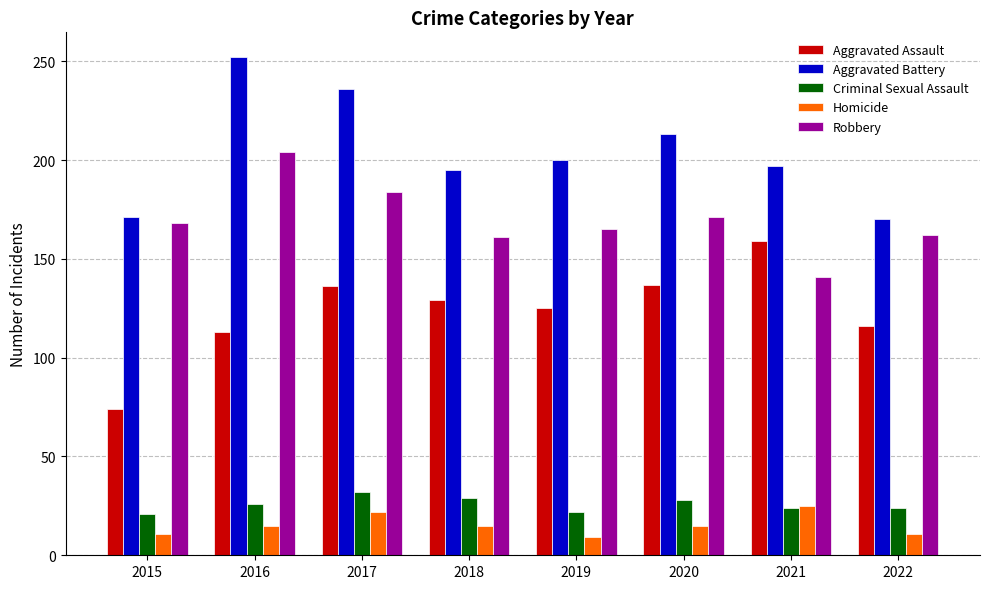

Is it true that Criminal Sexual Assault equals 35 at 2016?

False